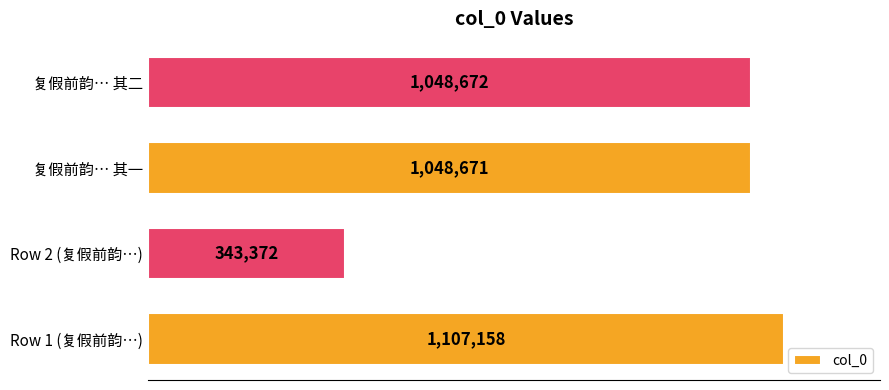

At which category does the chart reach its minimum across all series?

Row 2 (复假前韵…)